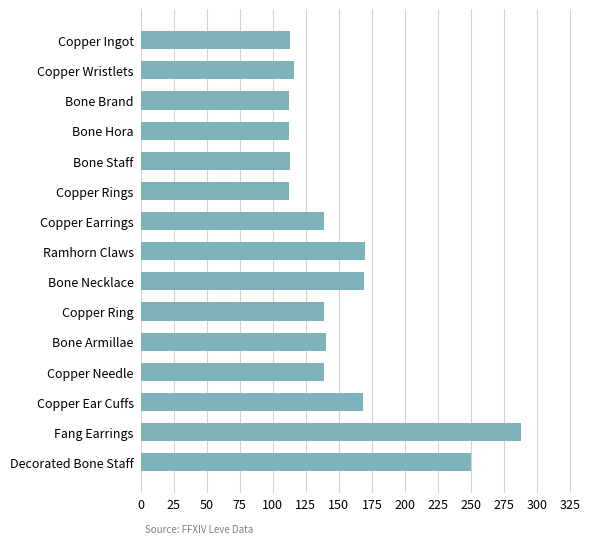

What is the ratio of the value at Copper Wristlets to the value at Bone Necklace?

0.7